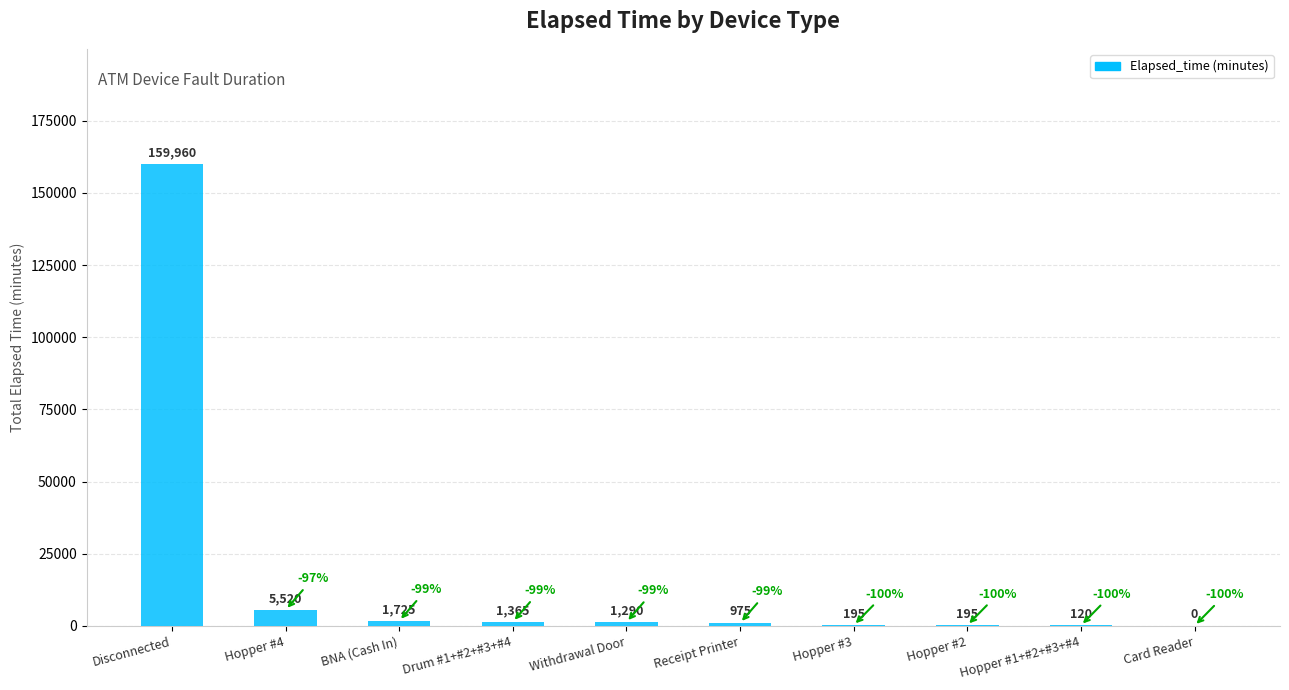

What is the sum of all values?

171345